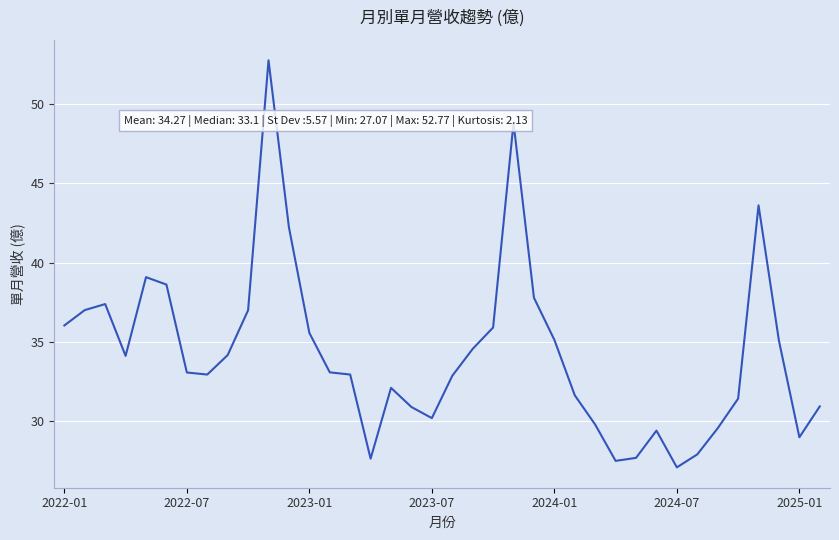

What is the difference between the maximum and minimum values?

25.7